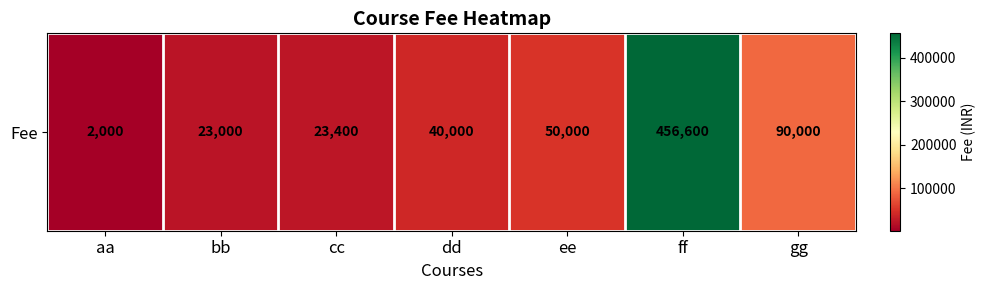

What is the sum of all values?

685000